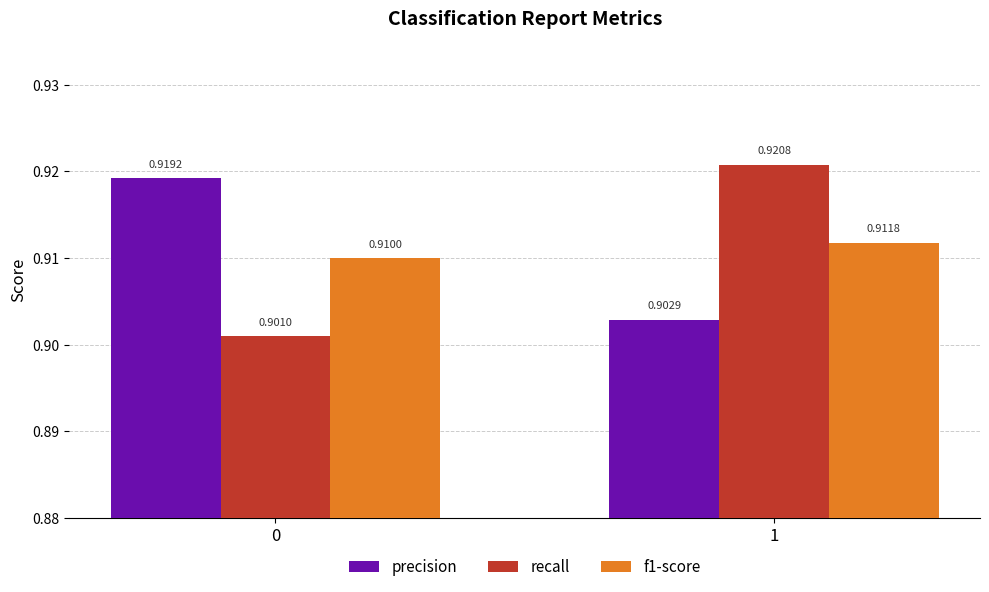

The value of precision at 0 is 1.6. True or false?

False